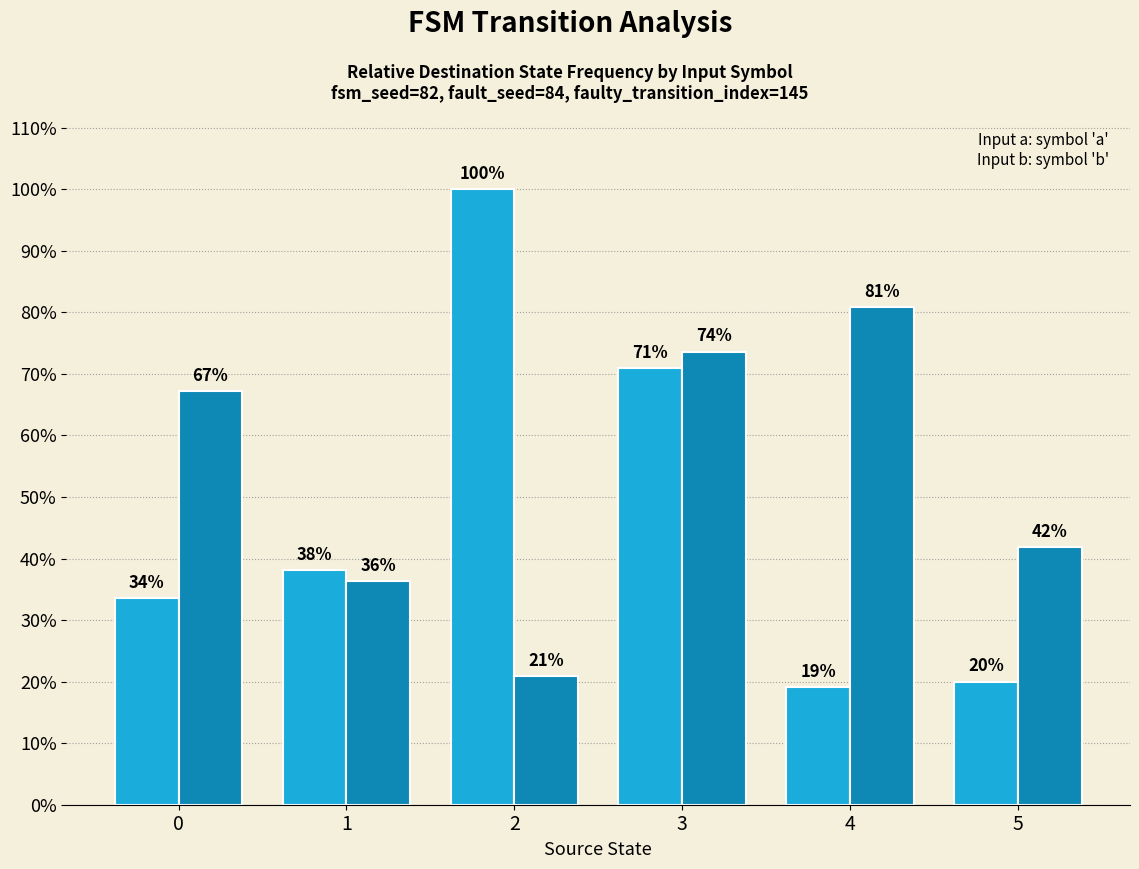

Does the chart contain any negative values?

No